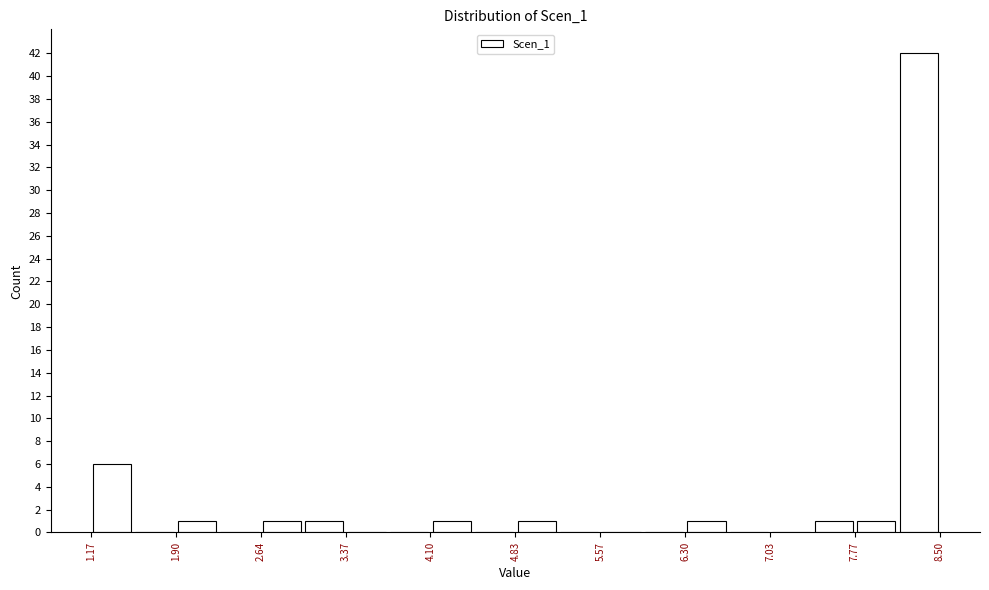

Read against the x-axis, roughly where is the centre of the tallest bar?

8.3